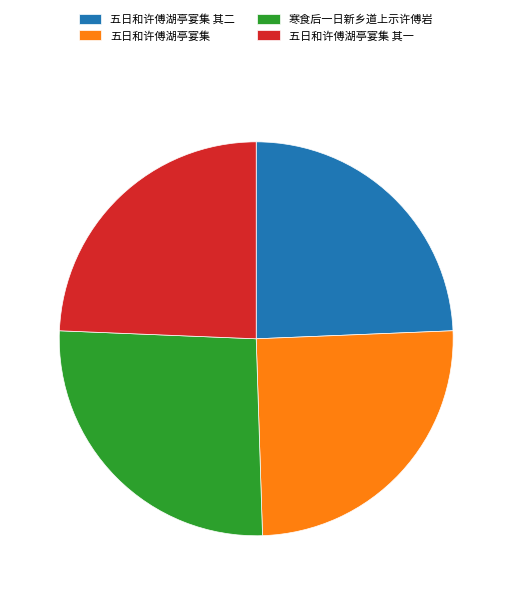

Does 五日和许傅湖亭宴集 represent more than half of the total?

No